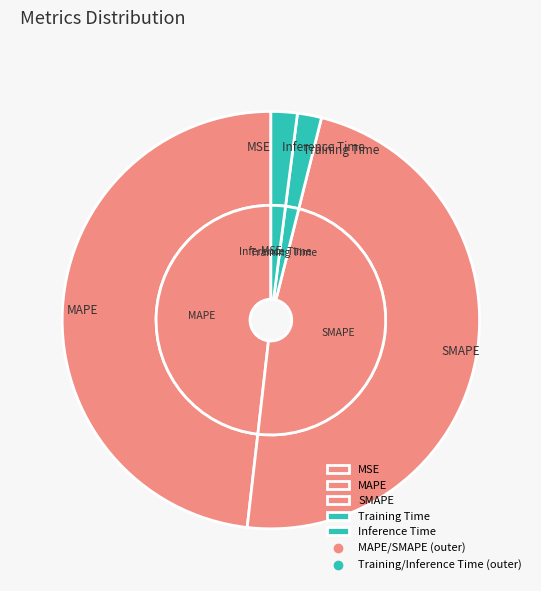

What percentage is the Training Time slice, to the nearest percent?

2%